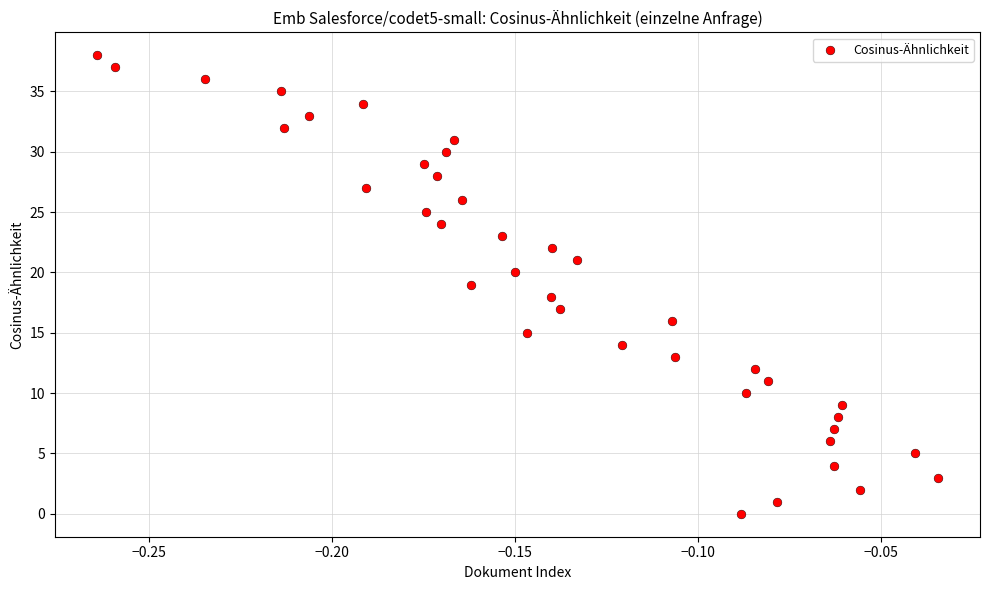

What is the range of Y values (max minus min)?

38